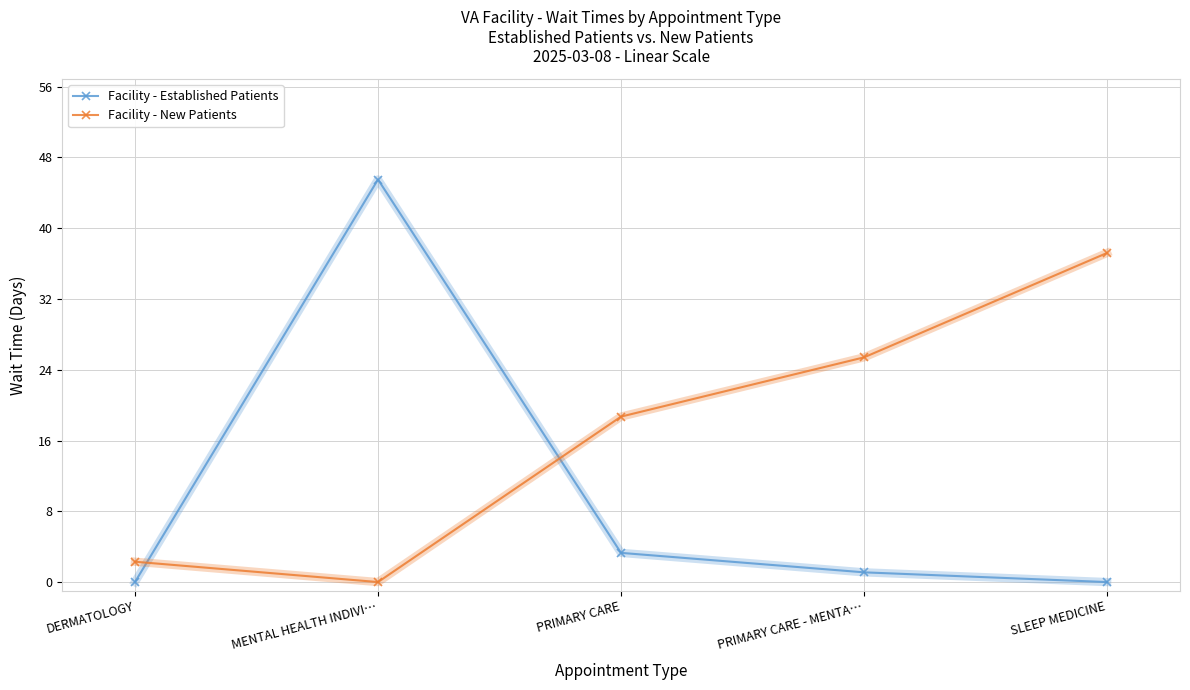

List the series in order of their overall mean, highest first.

Facility - New Patients, Facility - Established Patients